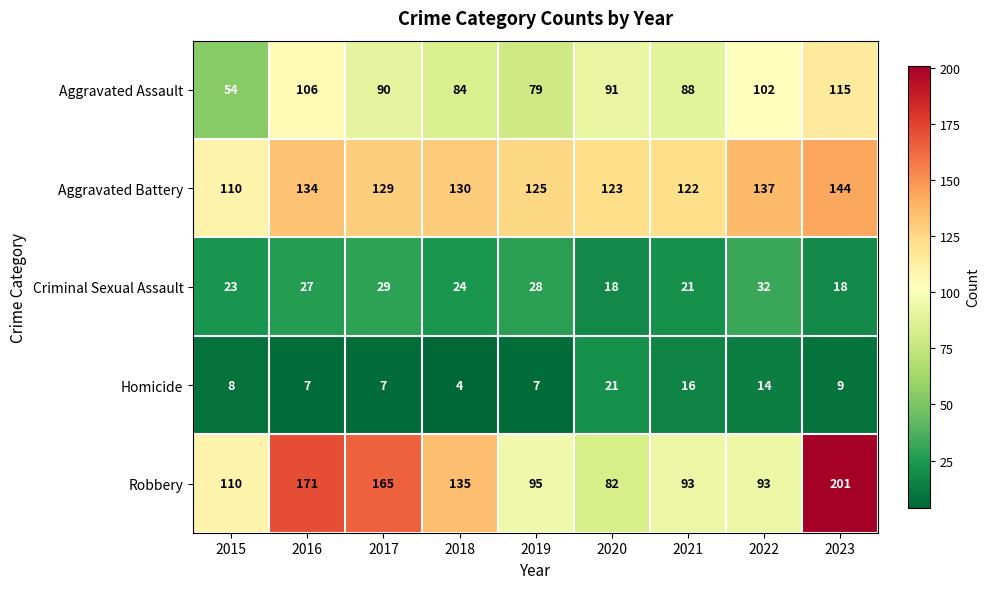

Read the Homicide value at 2017, to the nearest 10.

10